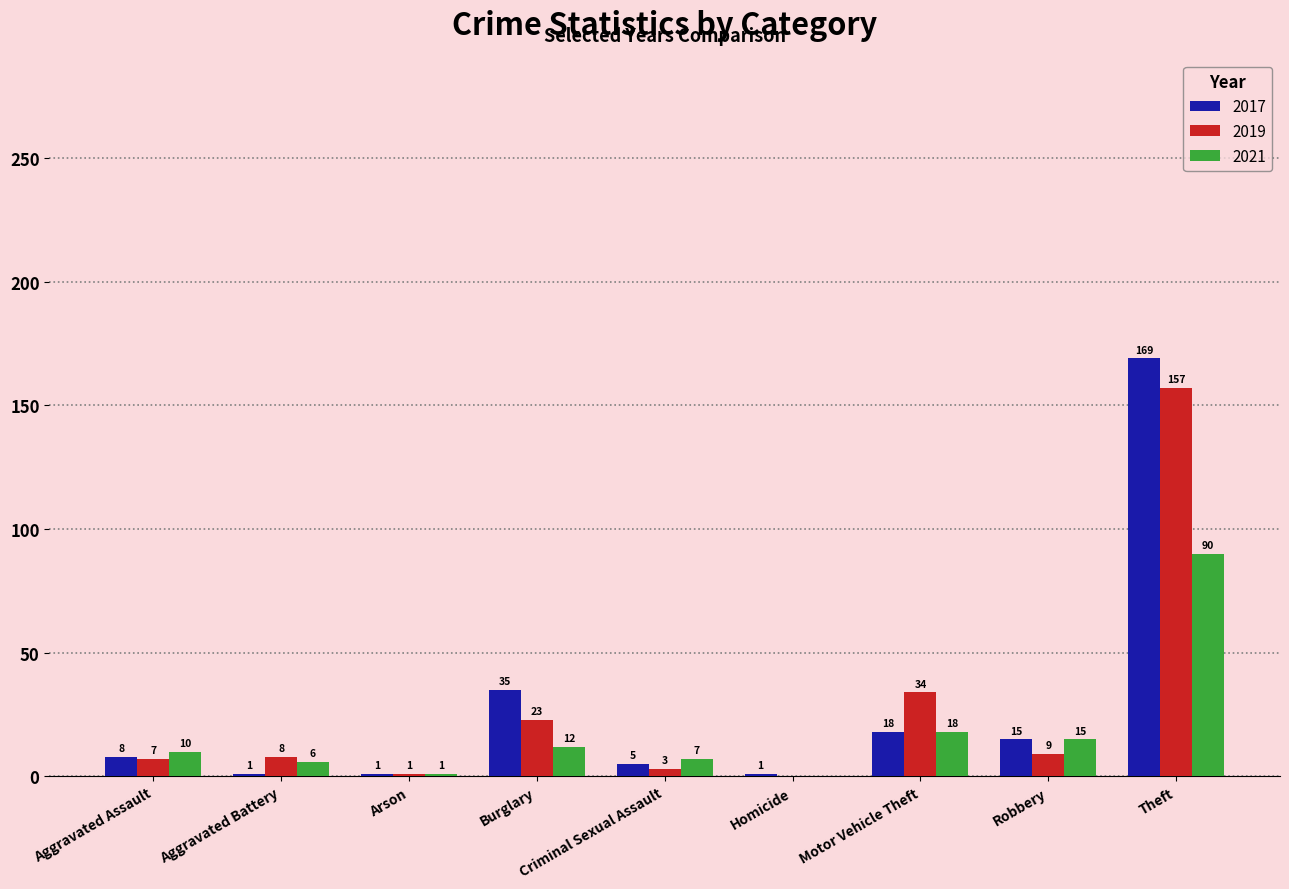

Is the value of 2017 at Theft greater than the value of 2021 at Aggravated Battery?

Yes